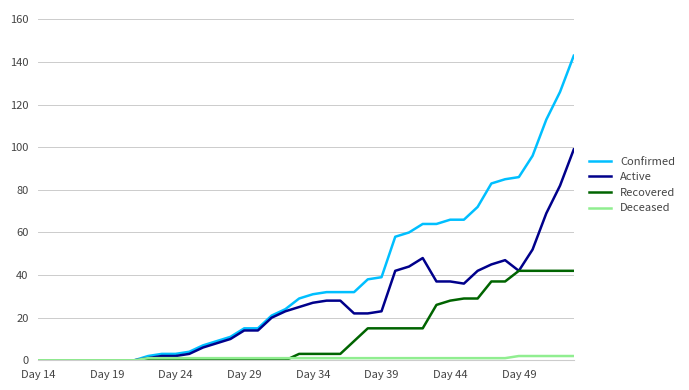

Rank the series by their maximum value, from lowest to highest.

Deceased, Recovered, Active, Confirmed